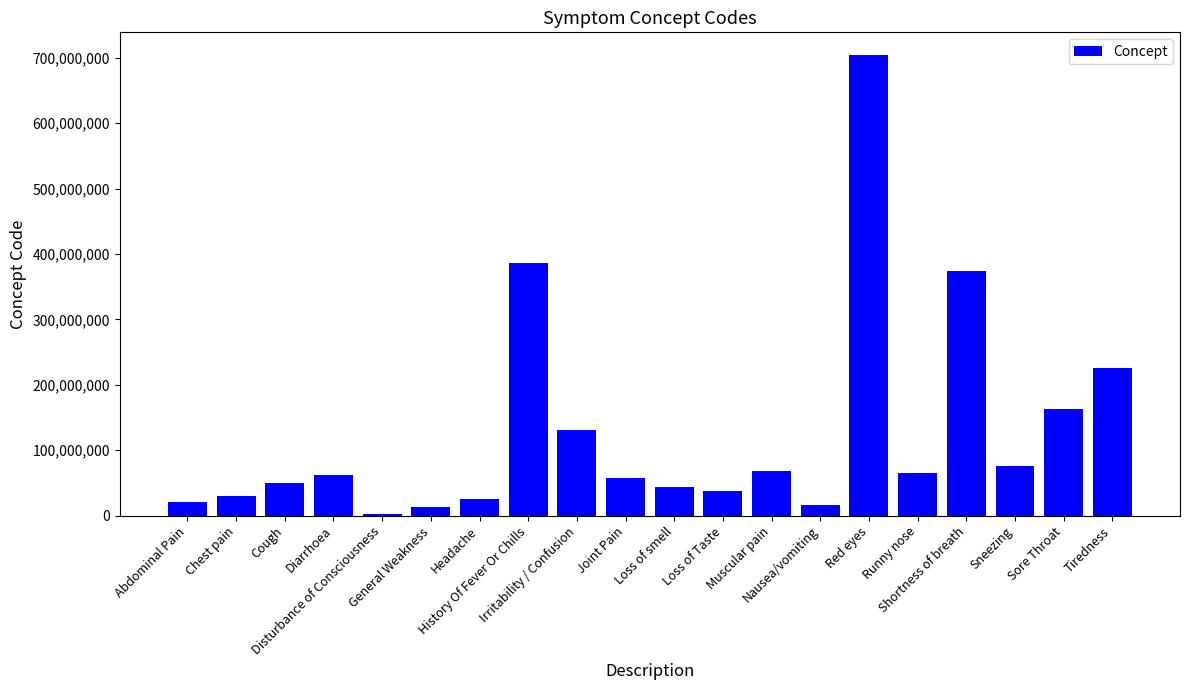

What is the label of the 5th bar from the left?

Disturbance of Consciousness